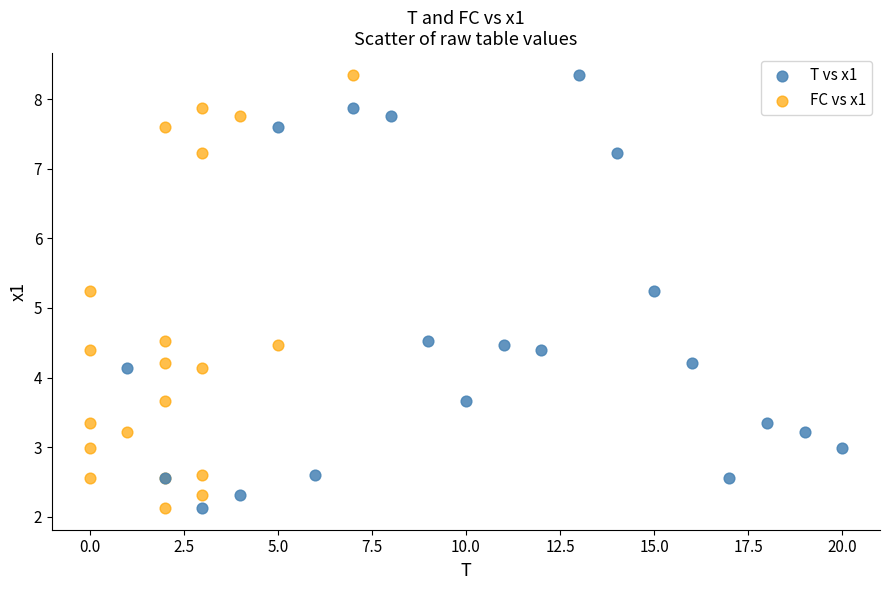

What are all the series names shown in the legend?

T vs x1, FC vs x1